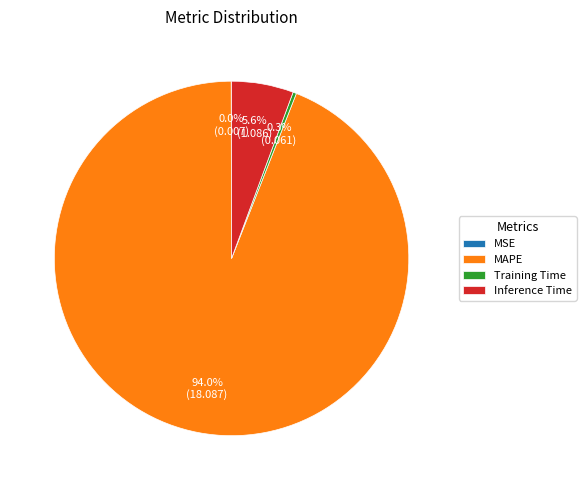

Which slice is the largest?

MAPE